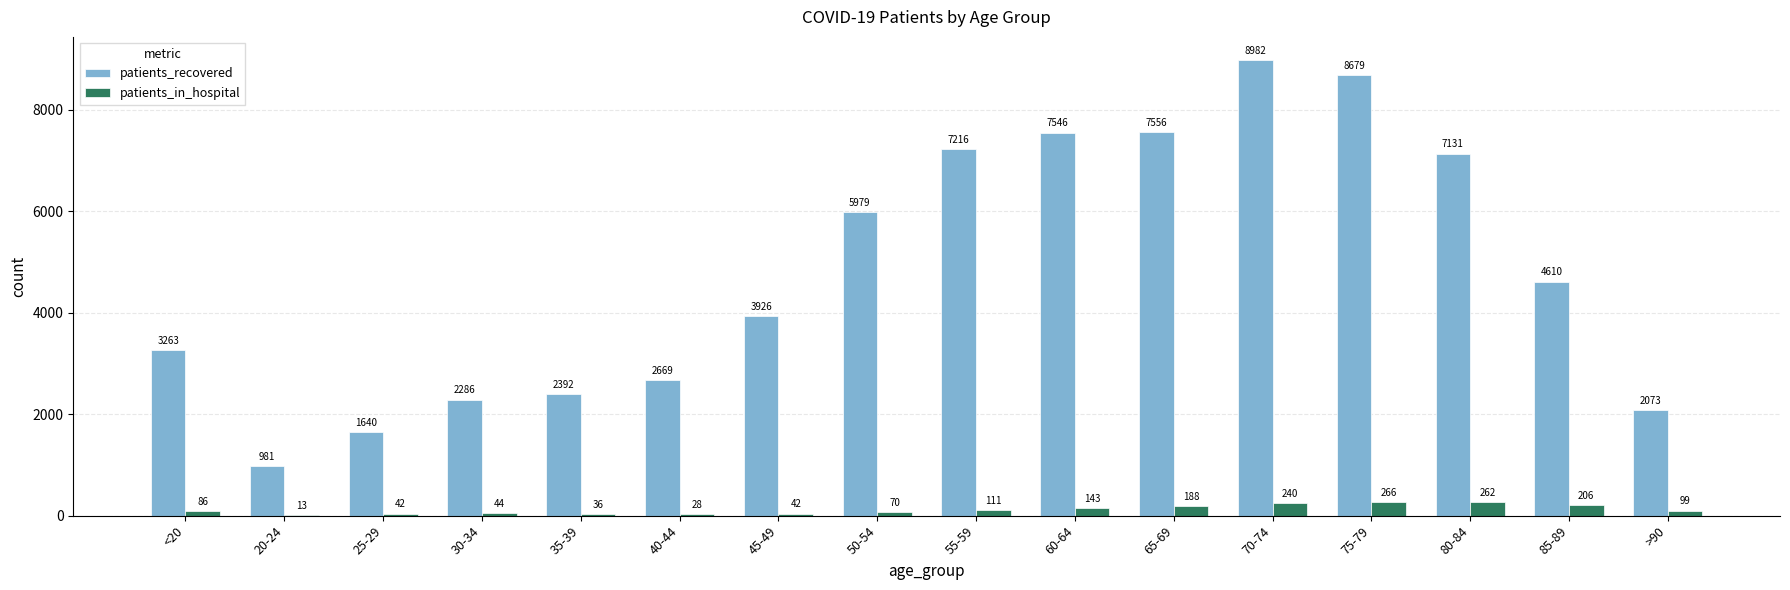

What is the sum of the patients_in_hospital values at 25-29 and 35-39?

78